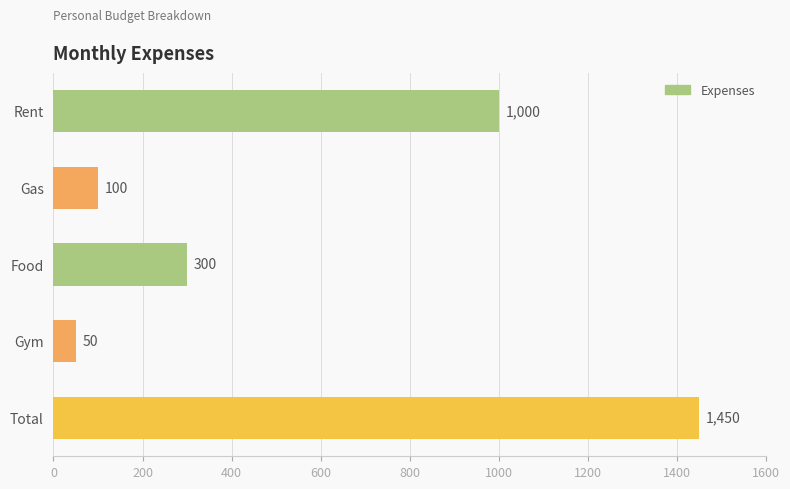

Is it true that the value at Gym is 50?

True